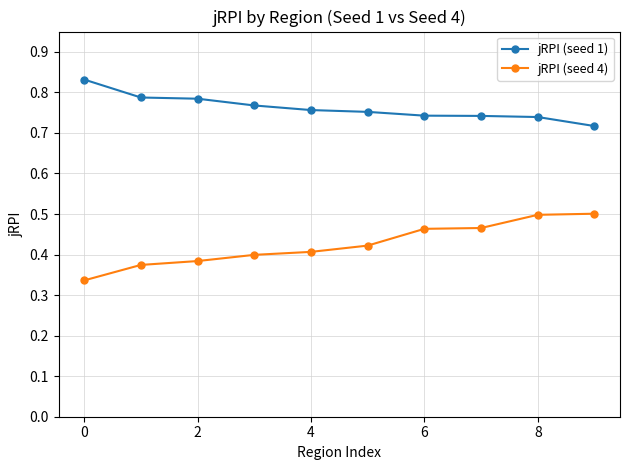

Which series has the largest total across all categories?

jRPI (seed 1)